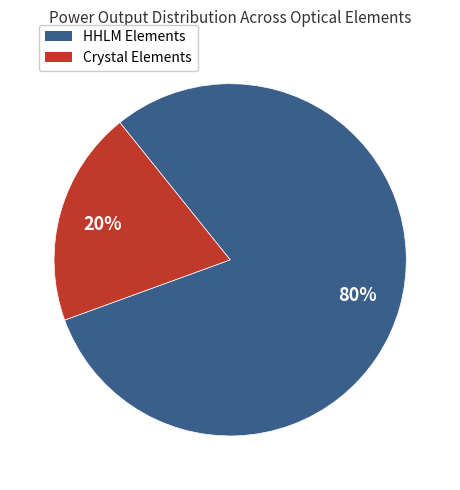

How many slices are in this pie chart?

2